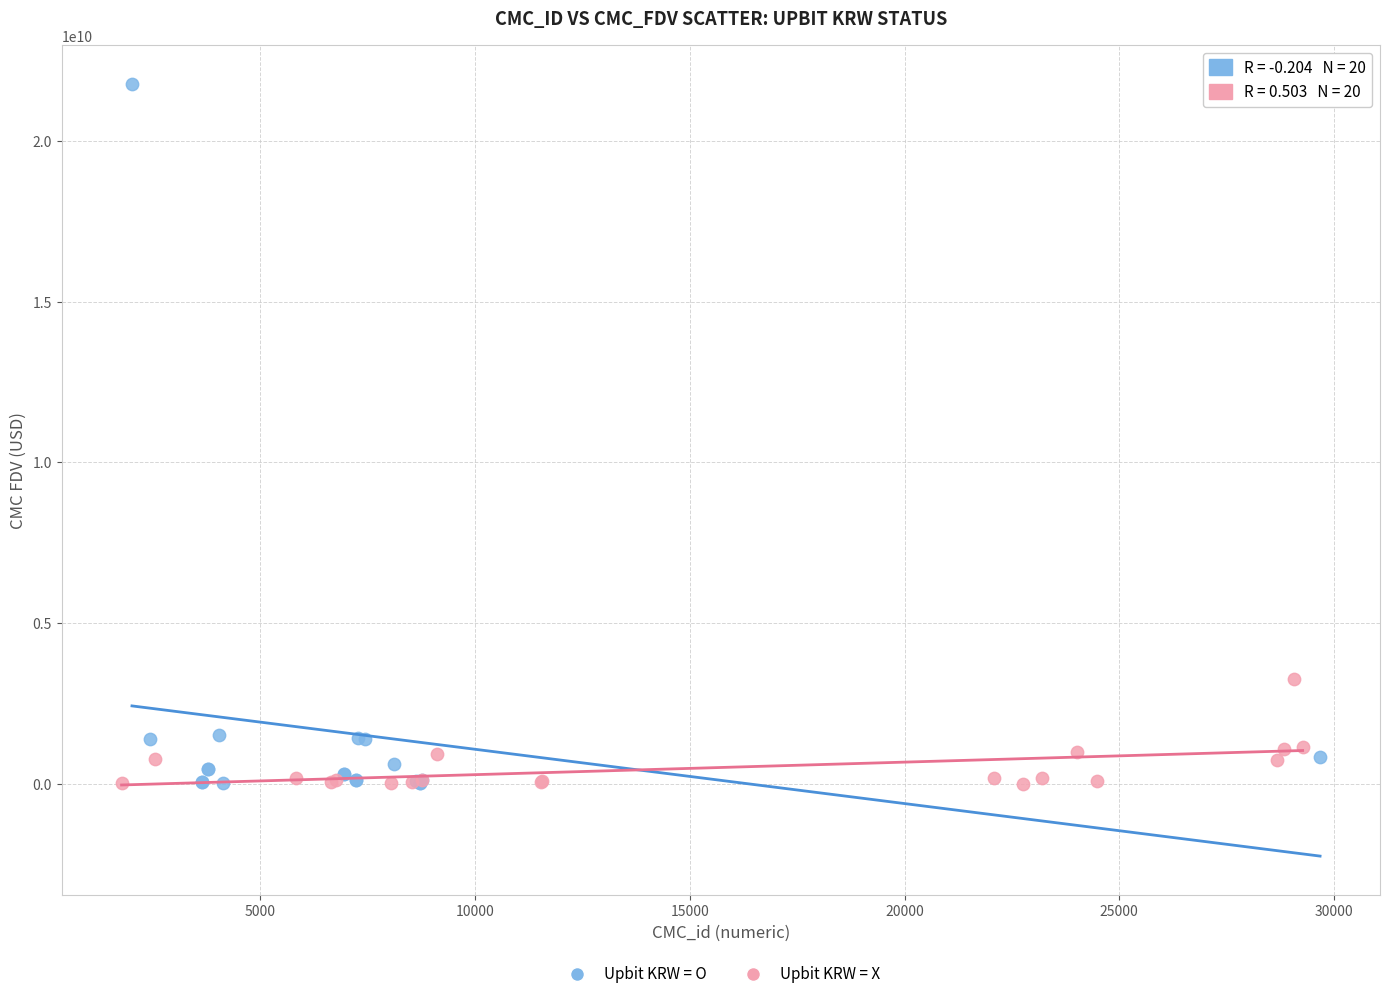

Which series has the widest spread of Y values?

Upbit KRW = O